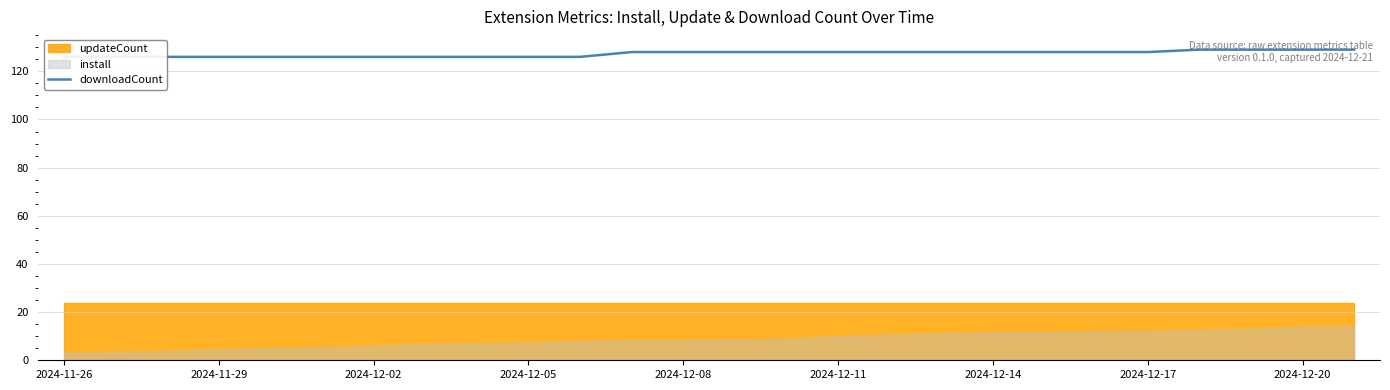

What value does the data have at 2024-12-05?

126